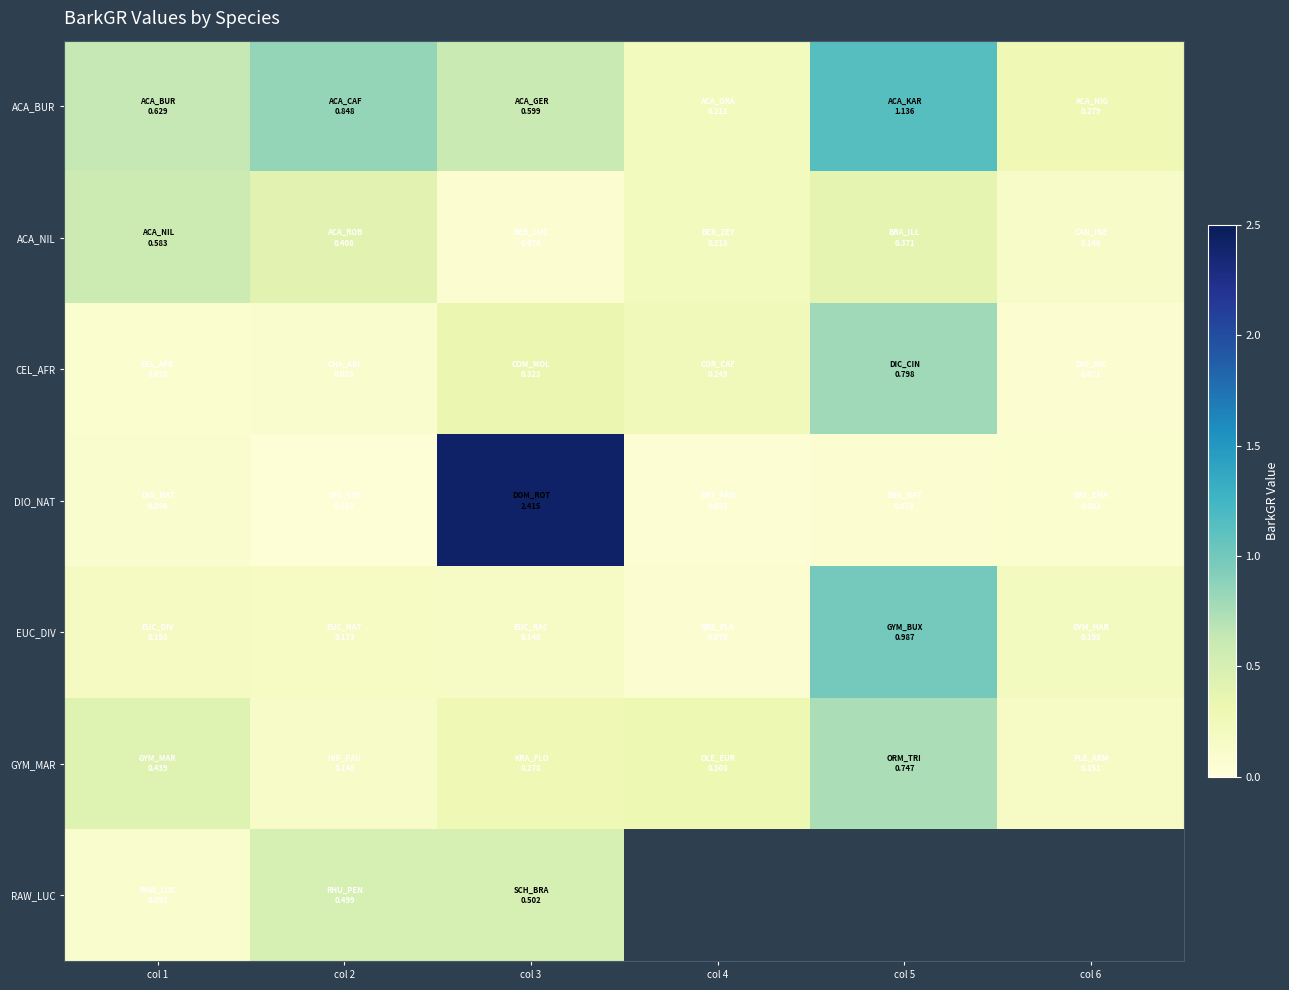

What is the difference between the maximum and second lowest values in the ACA_BUR series?

0.9